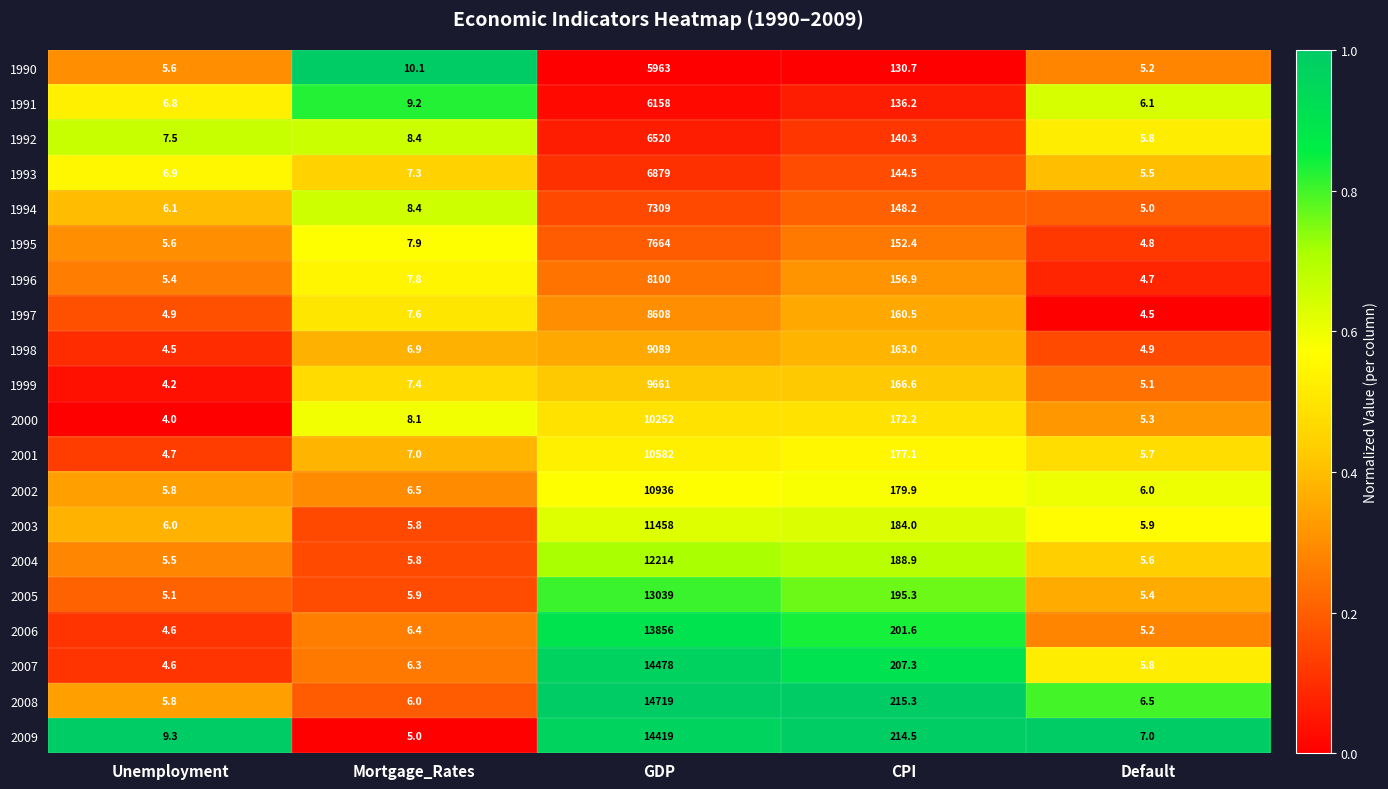

What is the spread (max minus min) of values at CPI?

84.6